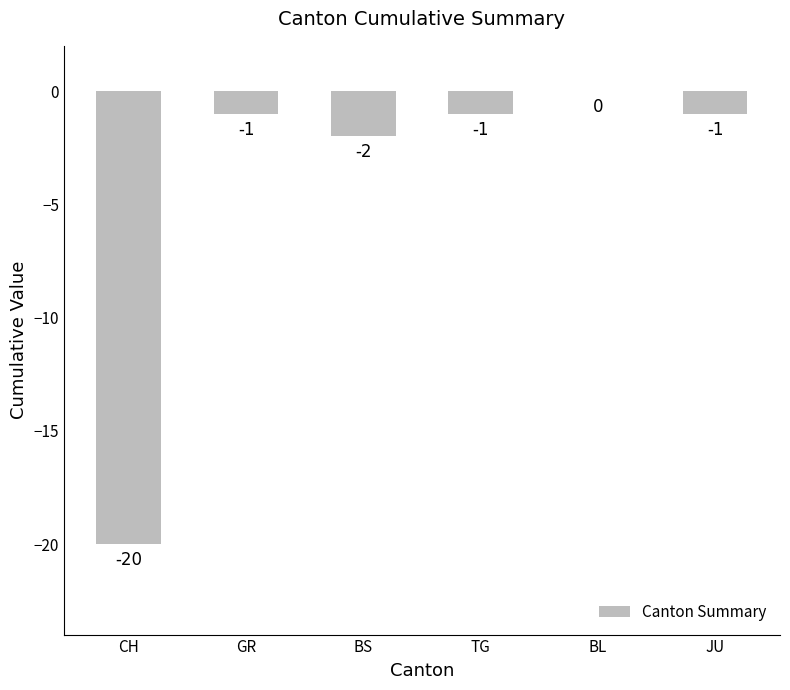

True or false: the data shows -1 at JU.

True